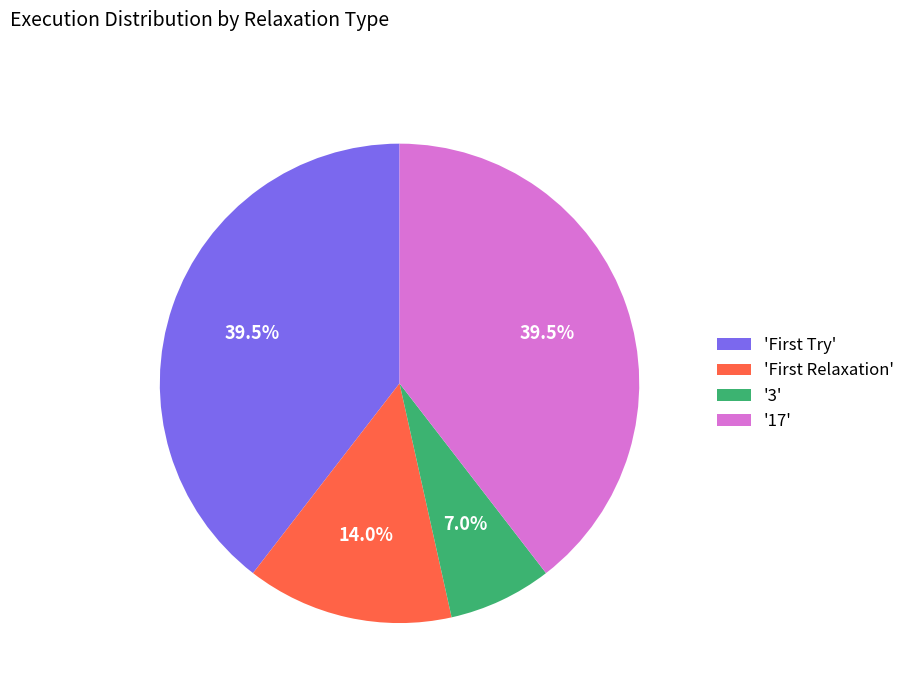

Count the number of slices in the pie.

4